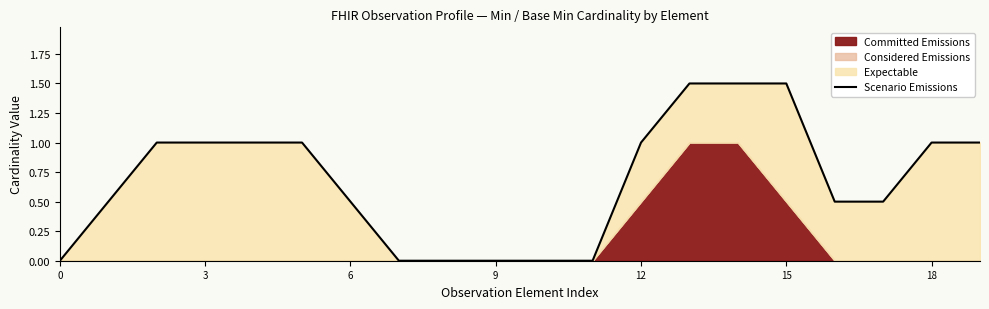

What is the label of the 8th point from the right?

12